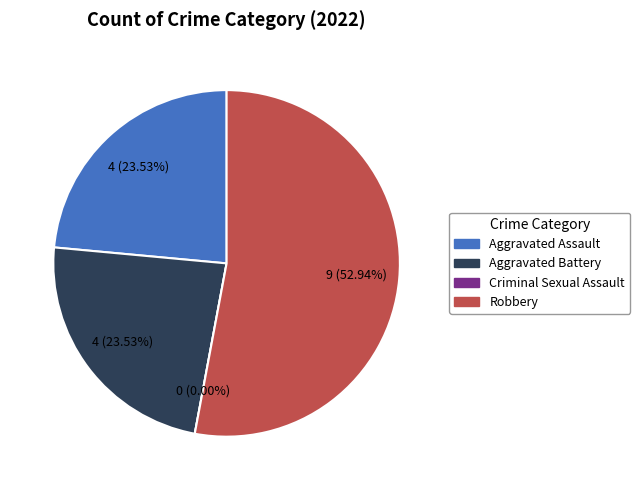

To the nearest percent, what portion does Robbery represent?

53%